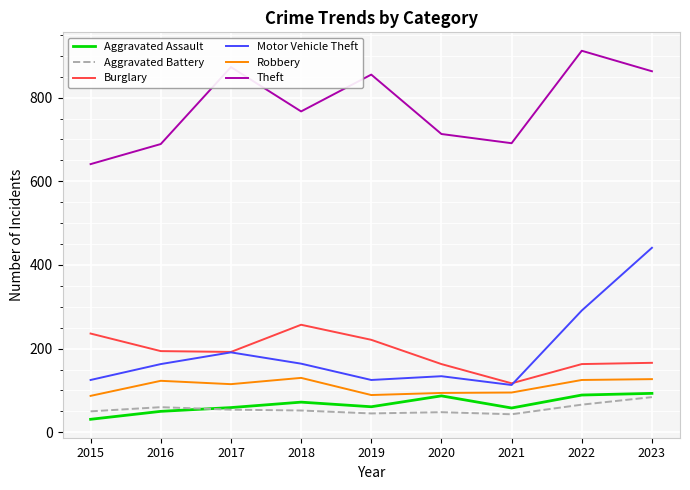

How many series are shown in this chart?

6